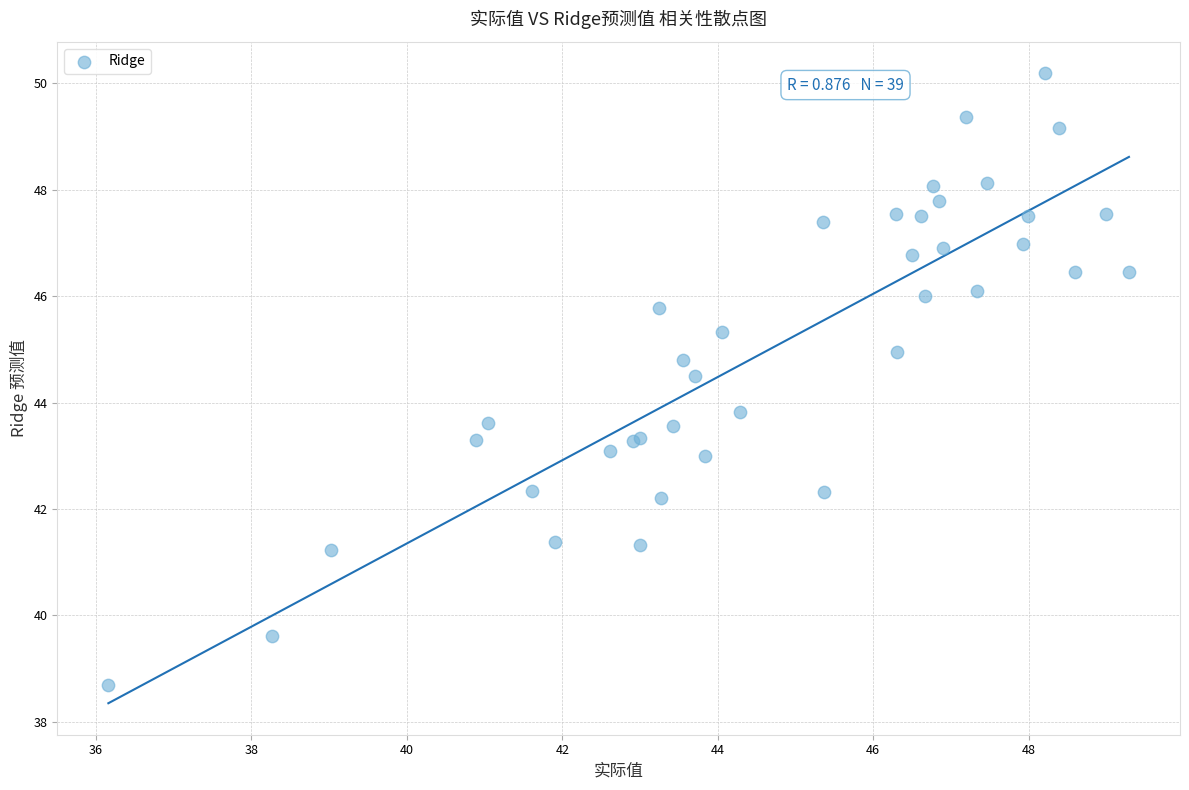

What Y value in the scatter plot is closest to 44?

43.8